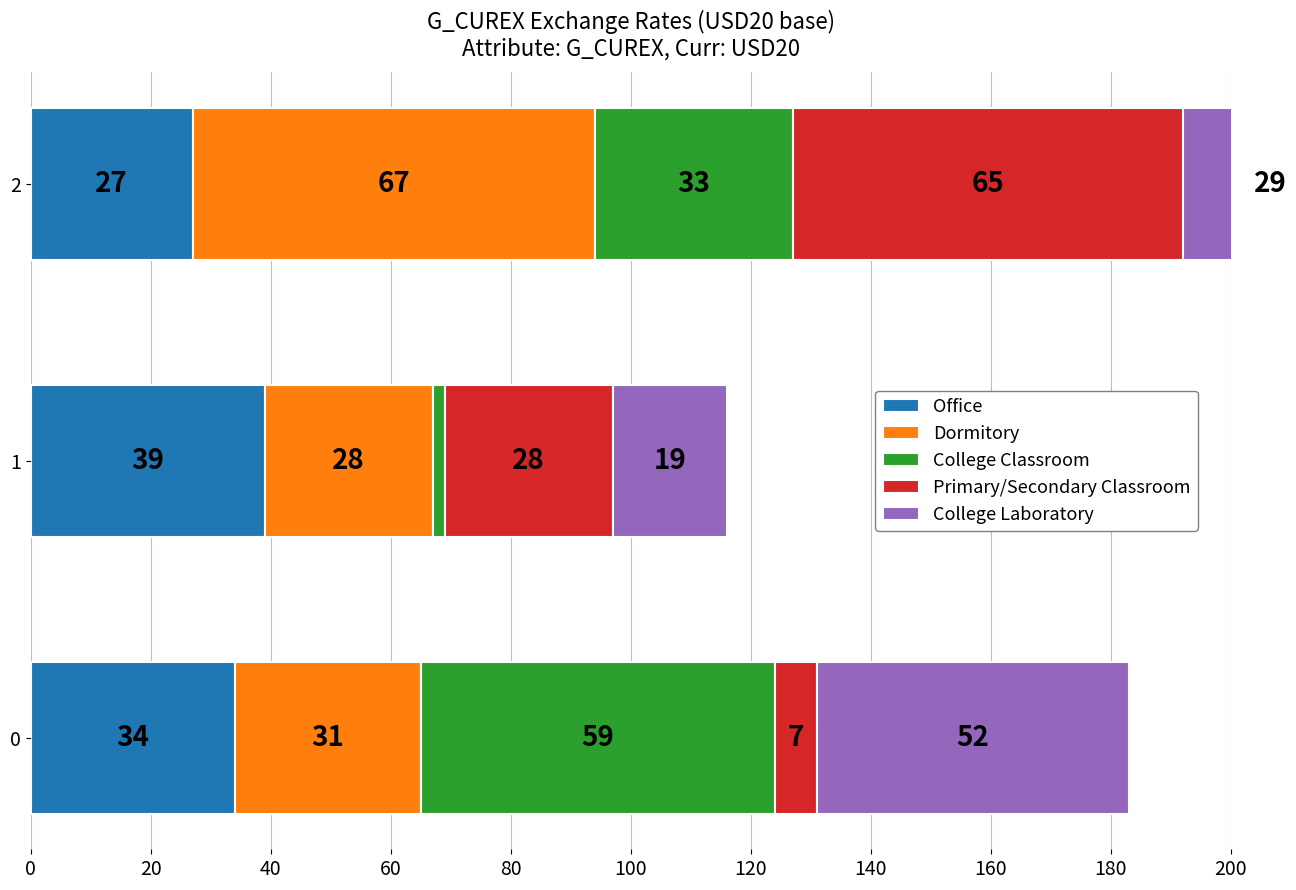

The value of Primary/Secondary Classroom at 0 is 7. True or false?

True